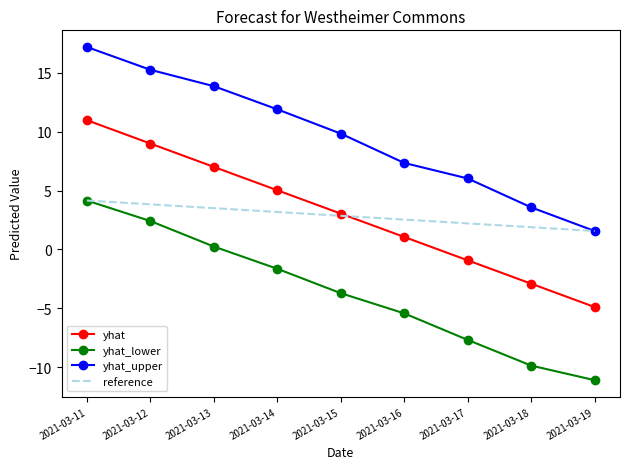

What is the highest value of the yhat_upper series?

17.2